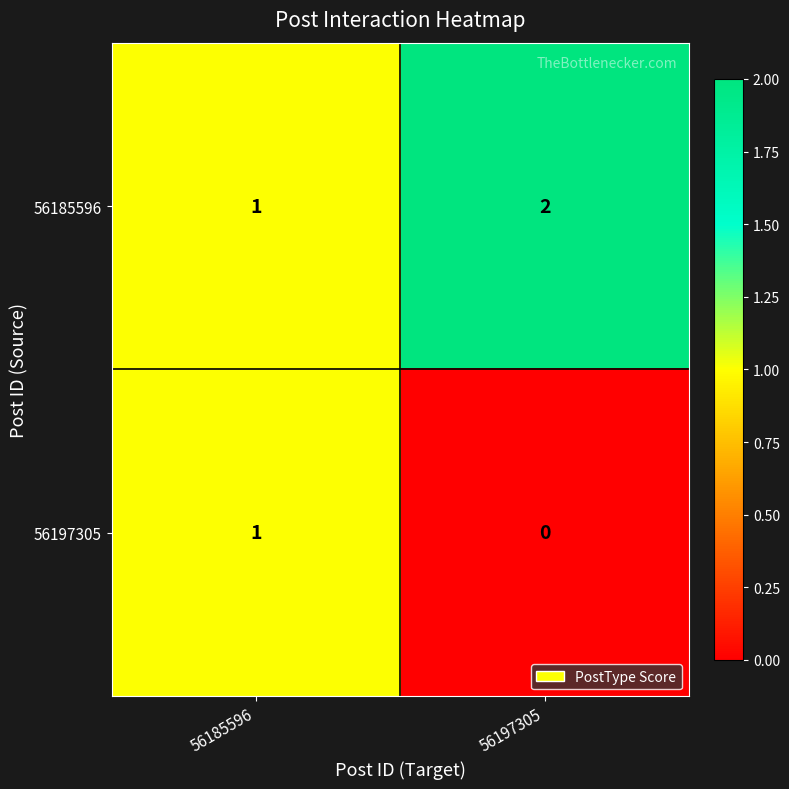

True or false: 56185596 has a value of 2 at 56197305.

True